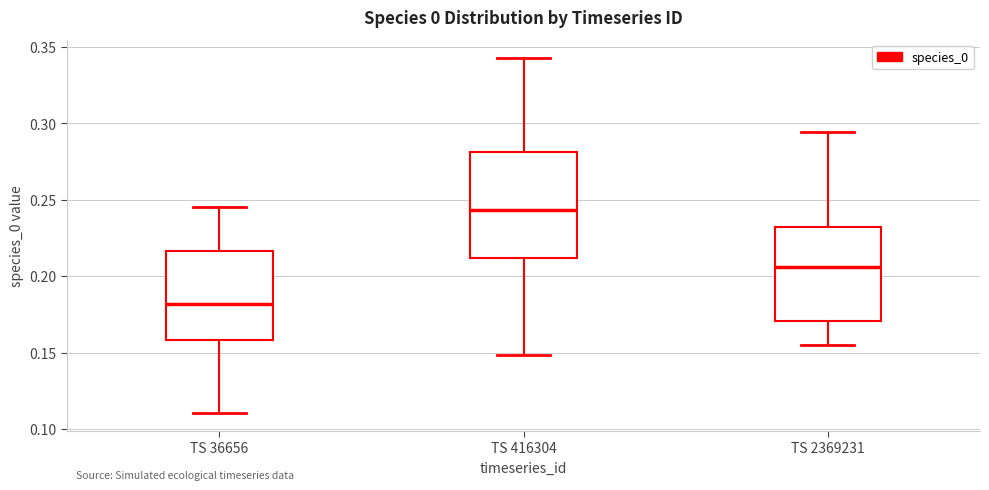

Reading left to right, transcribe this box plot: for each box, give where its median line is, the range the box spans, and where its two whiskers end, as read against the y-axis. The values are not printed on the chart, so give them approximately, as read against the axis.

TS 36656: median 0.180, box 0.160 to 0.215, whiskers 0.110 to 0.245
TS 416304: median 0.245, box 0.210 to 0.280, whiskers 0.150 to 0.345
TS 2369231: median 0.205, box 0.170 to 0.230, whiskers 0.155 to 0.295